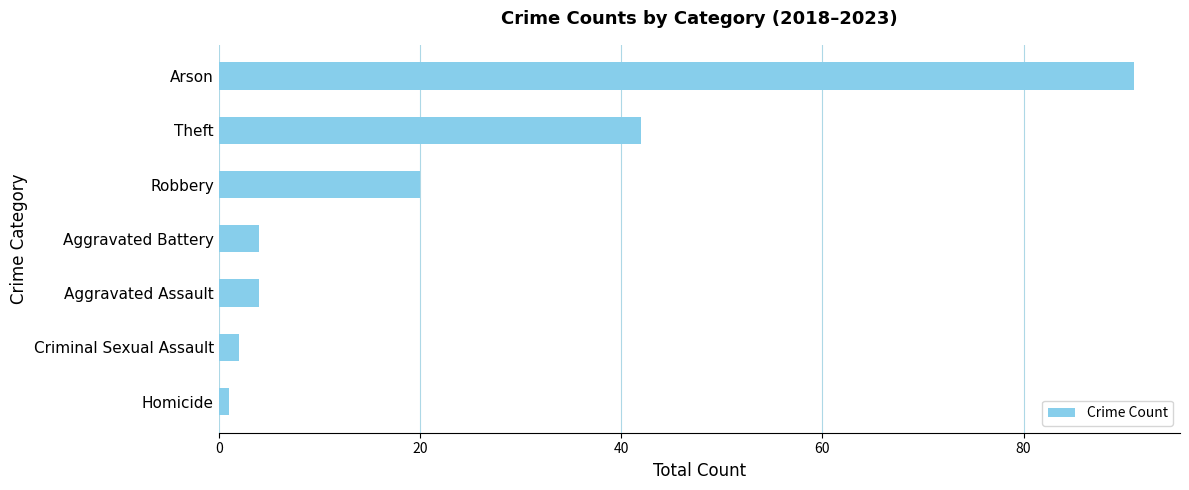

At which label is the value closest to 46?

Theft